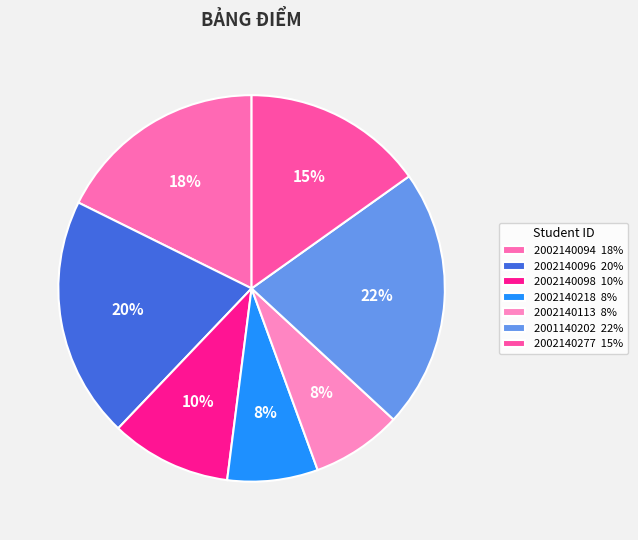

Is it true that 2002140096 is 20% of the pie?

True